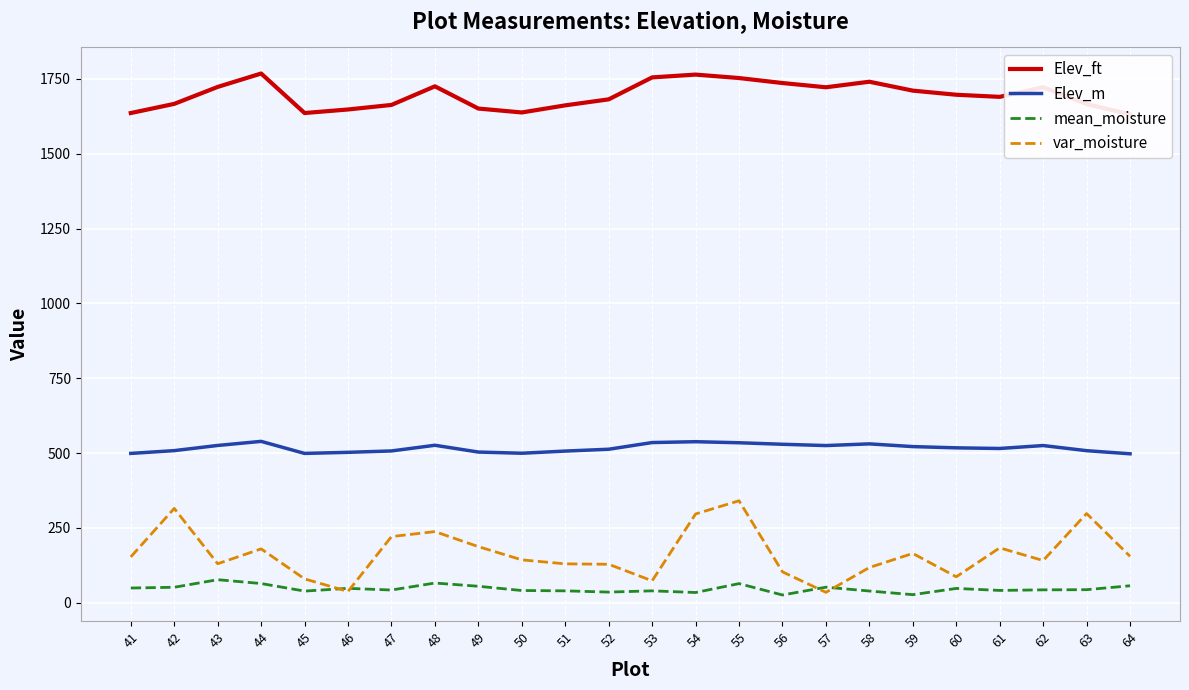

Which series has the widest spread of values?

var_moisture